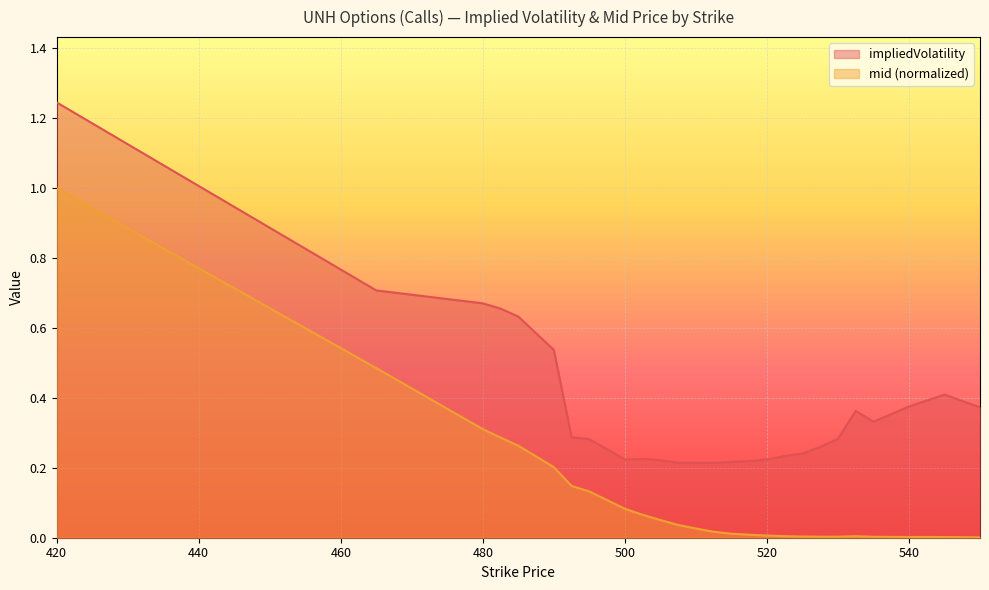

What is the sum of the impliedVolatility values at 532.5 and 495?

0.6